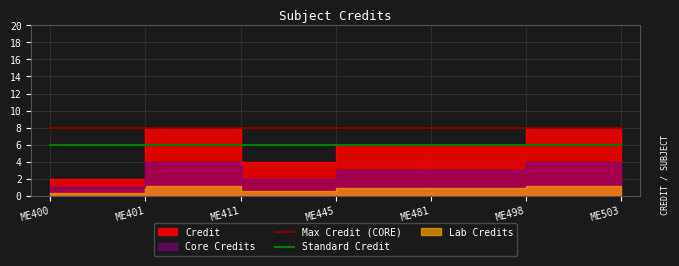

True or false: Max Credit (CORE) has a value of 11 at ME481.

False